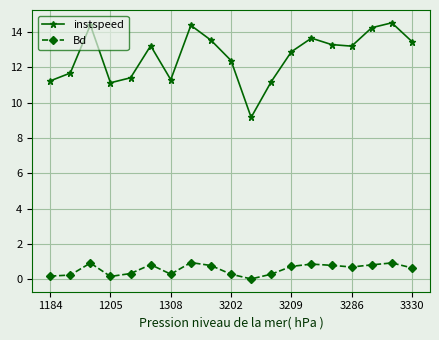

What is the lowest value of the instspeed series?

9.2